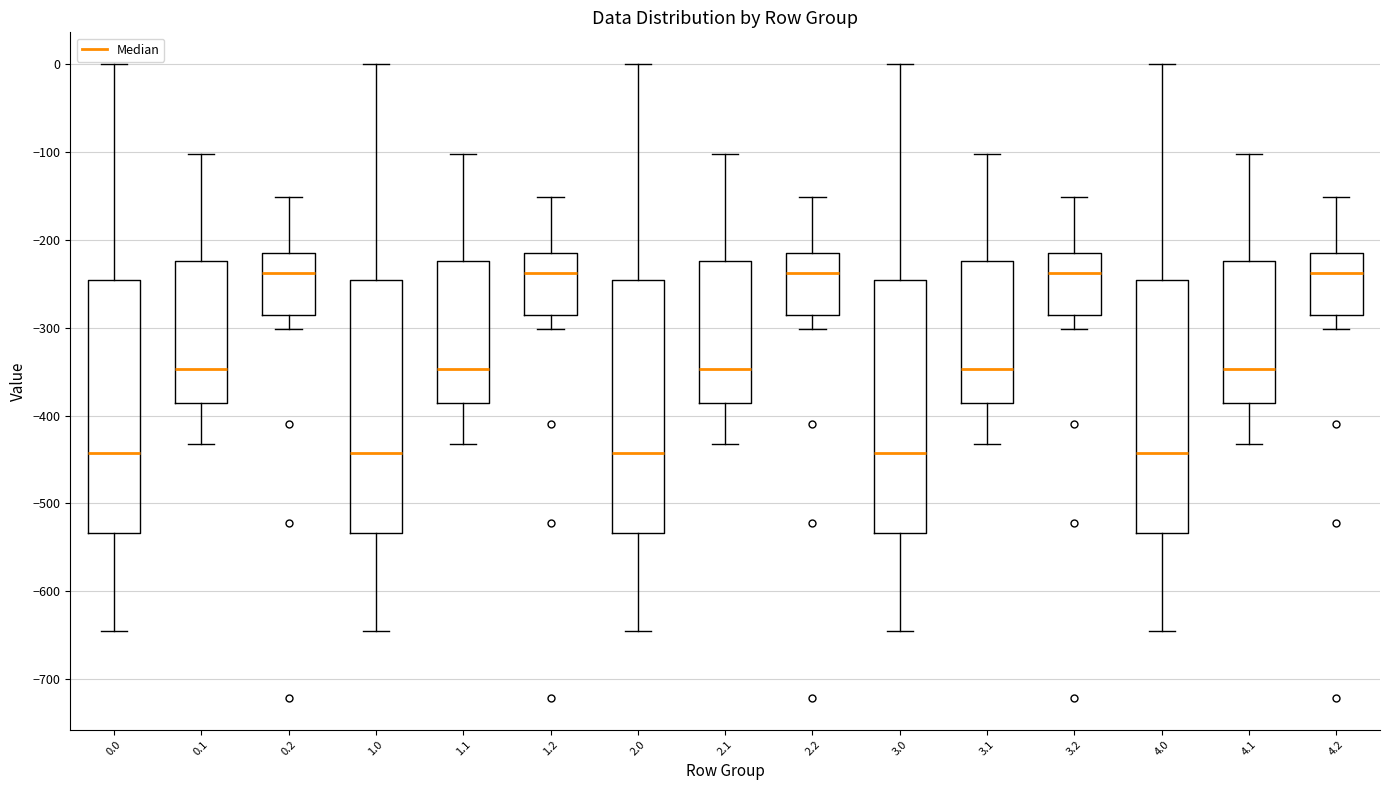

Reading left to right, transcribe this box plot: for each box, give where its median line is, the range the box spans, and where its two whiskers end, as read against the y-axis. The values are not printed on the chart, so give them approximately, as read against the axis.

0.0: median -440, box -530 to -250, whiskers -640 to 0
0.1: median -350, box -390 to -220, whiskers -430 to -100
0.2: median -240, box -290 to -220, whiskers -300 to -150
1.0: median -440, box -530 to -250, whiskers -640 to 0
1.1: median -350, box -390 to -220, whiskers -430 to -100
1.2: median -240, box -290 to -220, whiskers -300 to -150
2.0: median -440, box -530 to -250, whiskers -640 to 0
2.1: median -350, box -390 to -220, whiskers -430 to -100
2.2: median -240, box -290 to -220, whiskers -300 to -150
3.0: median -440, box -530 to -250, whiskers -640 to 0
3.1: median -350, box -390 to -220, whiskers -430 to -100
3.2: median -240, box -290 to -220, whiskers -300 to -150
4.0: median -440, box -530 to -250, whiskers -640 to 0
4.1: median -350, box -390 to -220, whiskers -430 to -100
4.2: median -240, box -290 to -220, whiskers -300 to -150